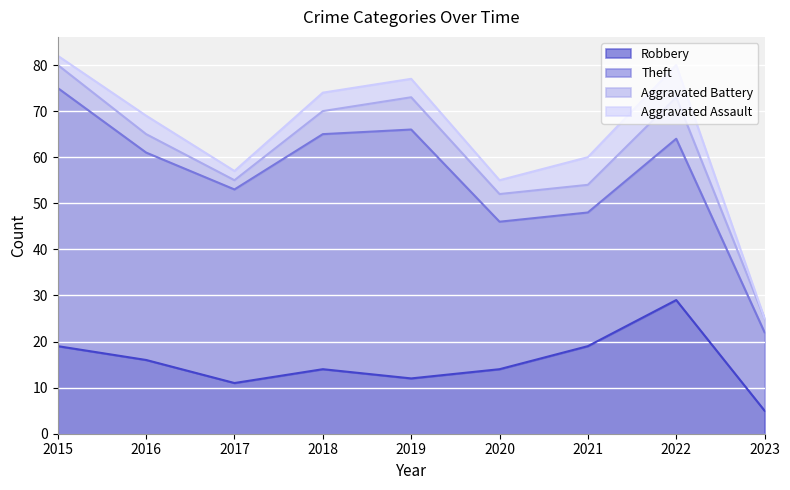

Rank the categories by Aggravated Battery value from highest to lowest.

2022, 2019, 2020, 2021, 2015, 2018, 2016, 2023, 2017